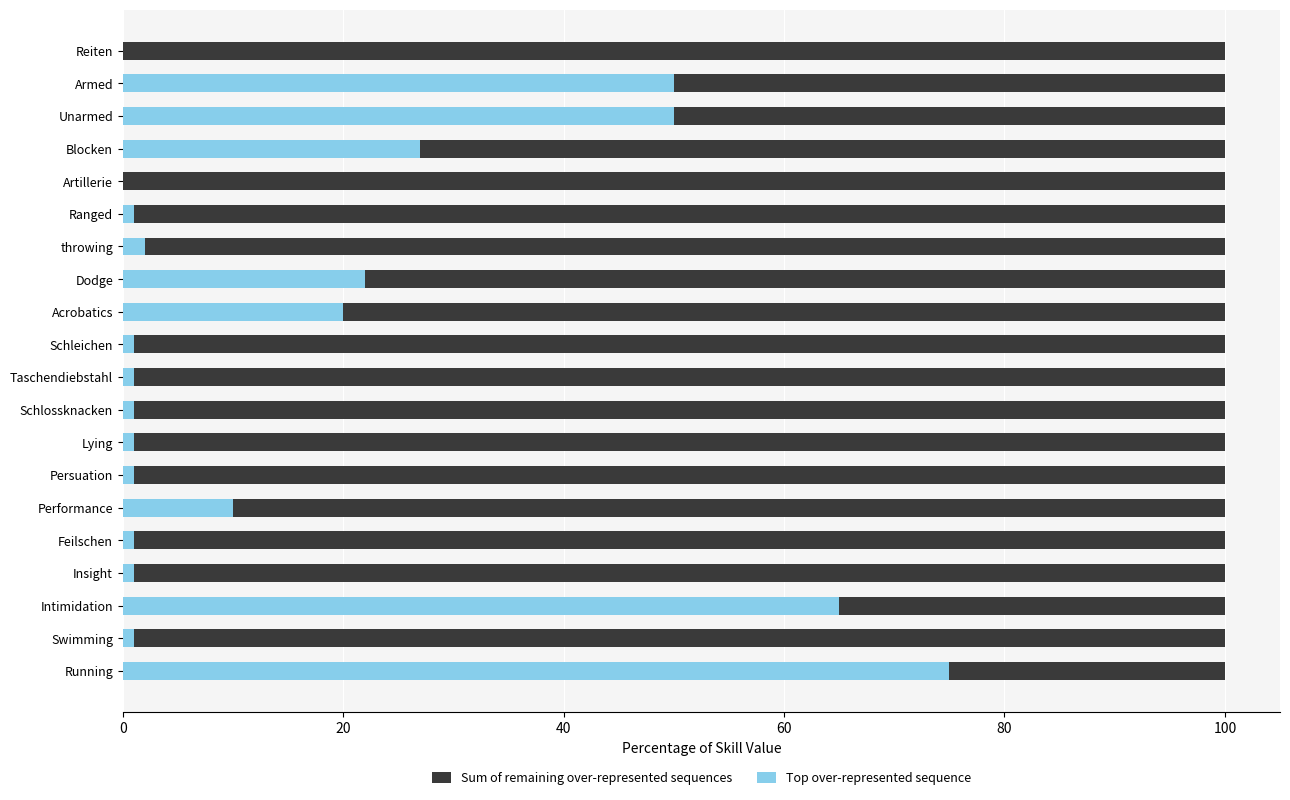

The Top over-represented sequence series shows 20 at Acrobatics. True or false?

True